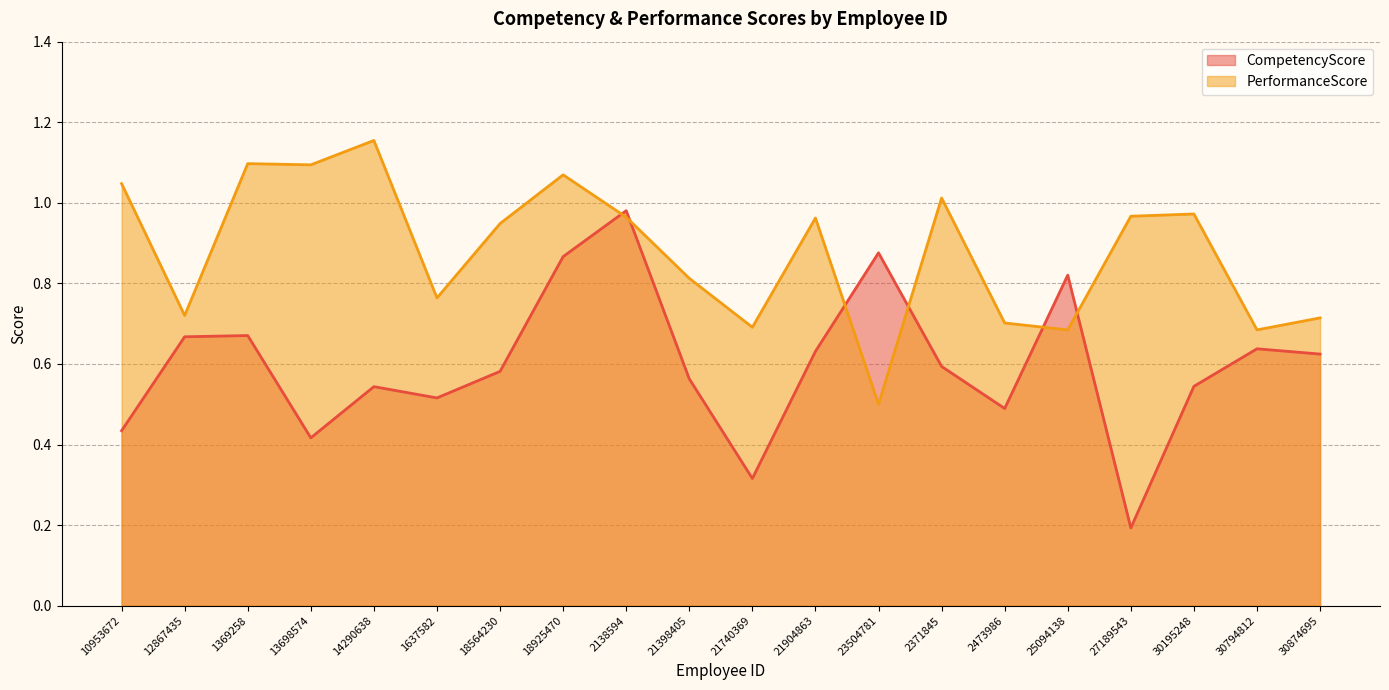

Count the number of data series in this chart.

2